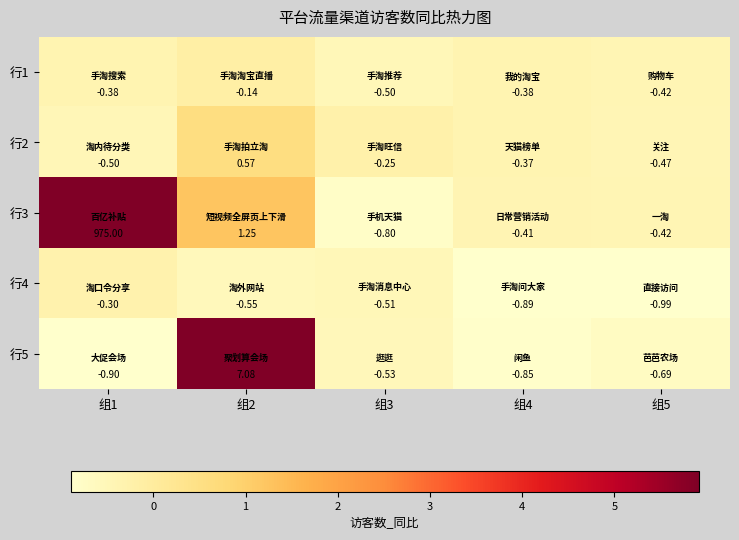

Count the number of data series in this chart.

5